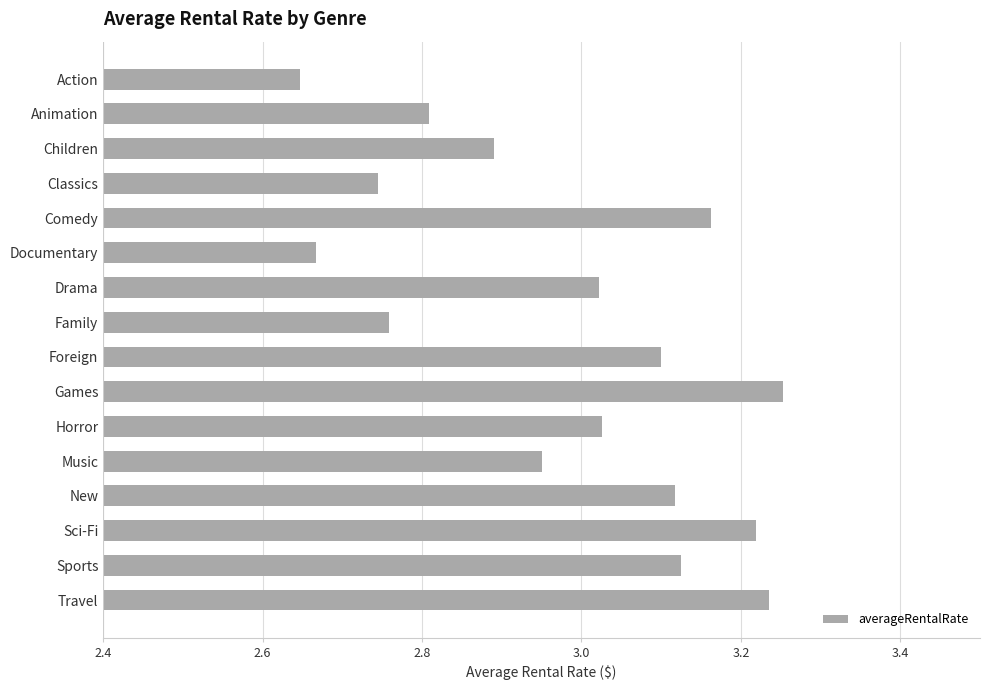

What is the sum of all values?

47.7